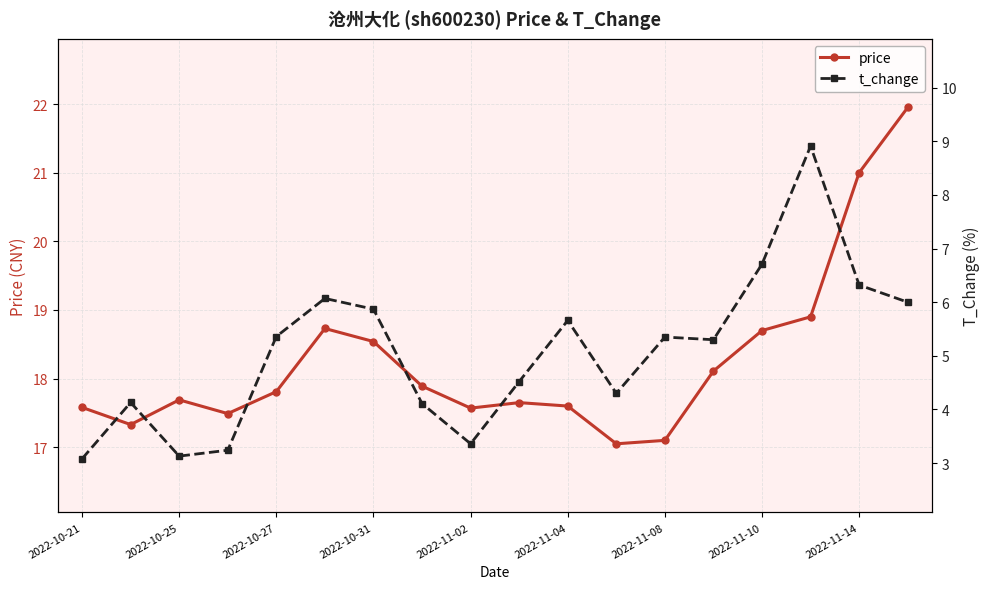

In price, how many points are higher than both neighbors (excluding endpoints)?

3